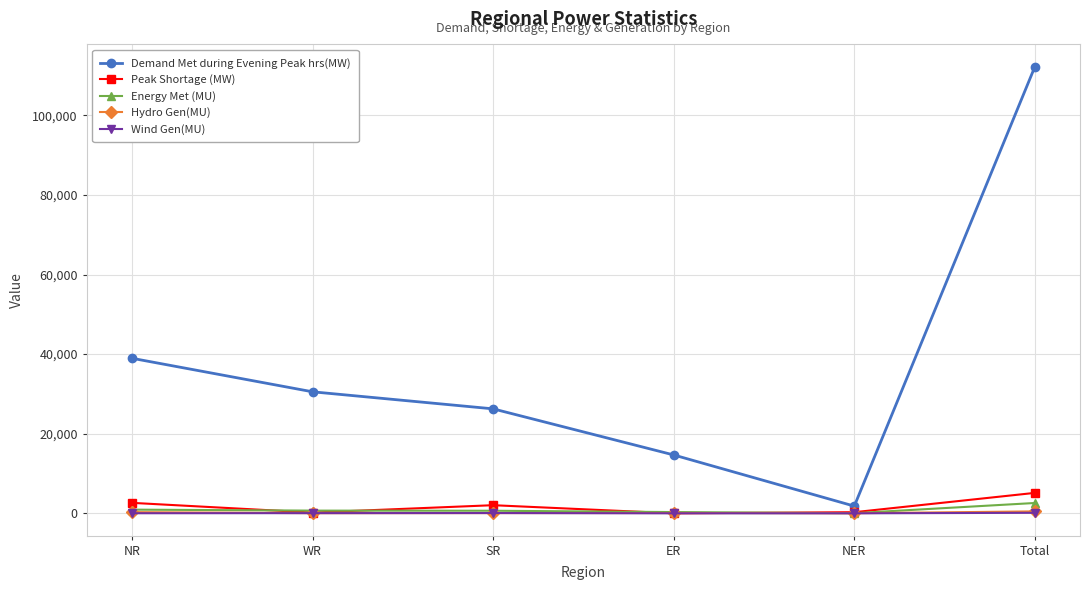

What is the label of the 4th point from the right?

SR